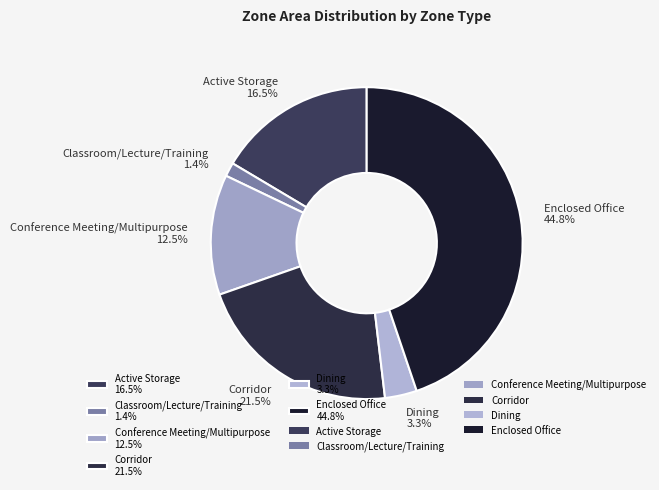

Rank the categories by value from lowest to highest.

Classroom/Lecture/Training, Dining, Conference Meeting/Multipurpose, Active Storage, Corridor, Enclosed Office